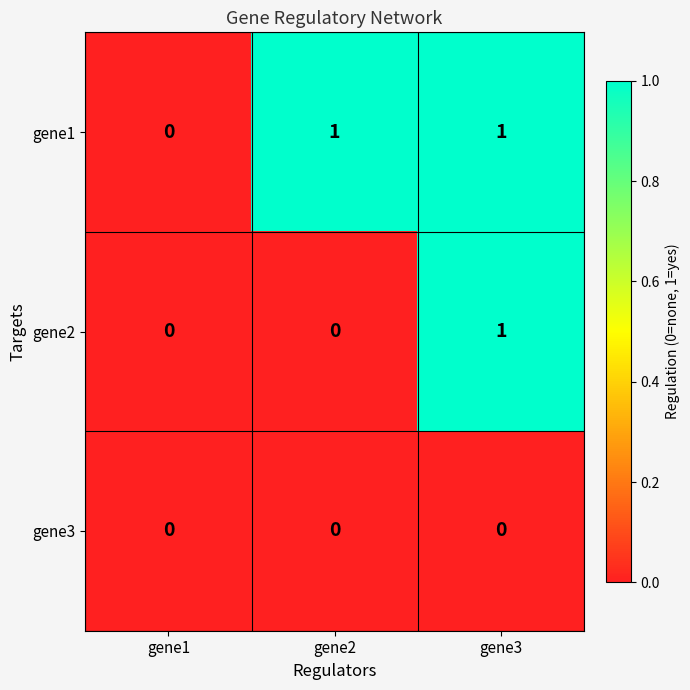

Rank the series by their average value, from highest to lowest.

gene1, gene2, gene3